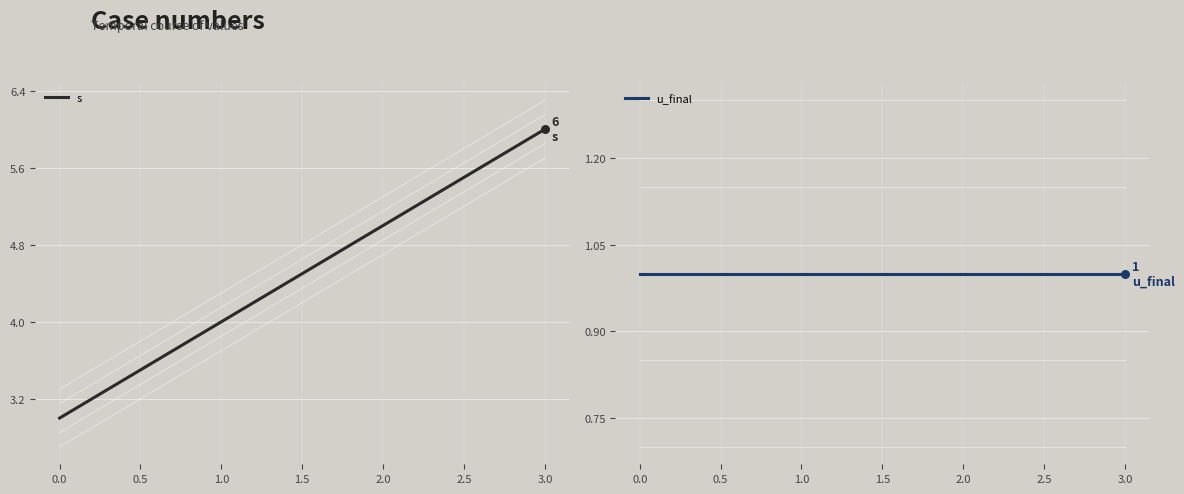

Which series reaches the maximum Y coordinate?

s